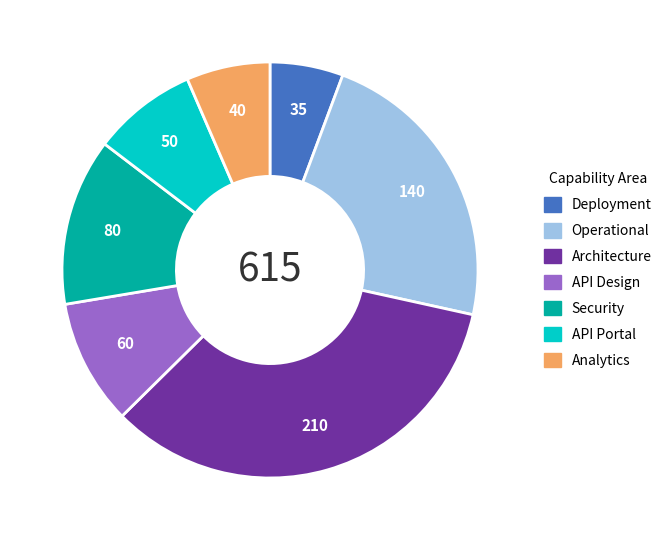

Which category has the smallest portion of the pie?

Deployment